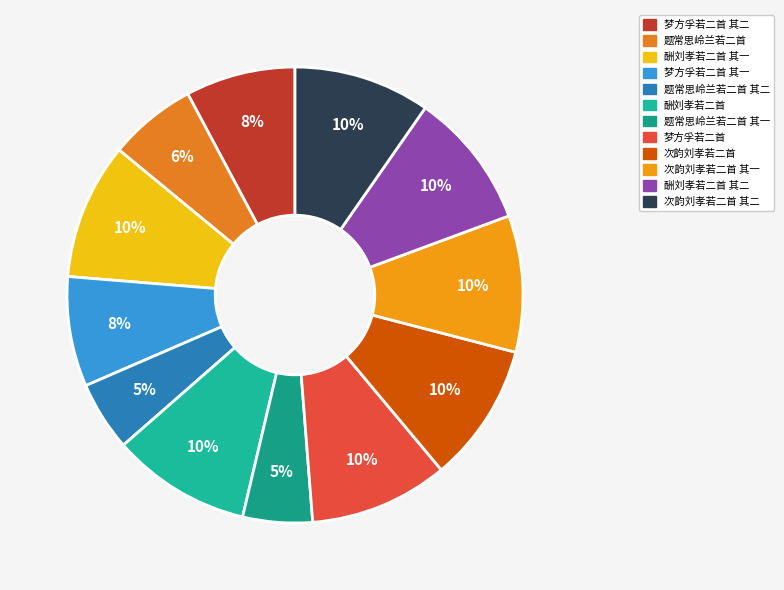

Does 题常思岭兰若二首 其二 account for over 50% of the chart?

No